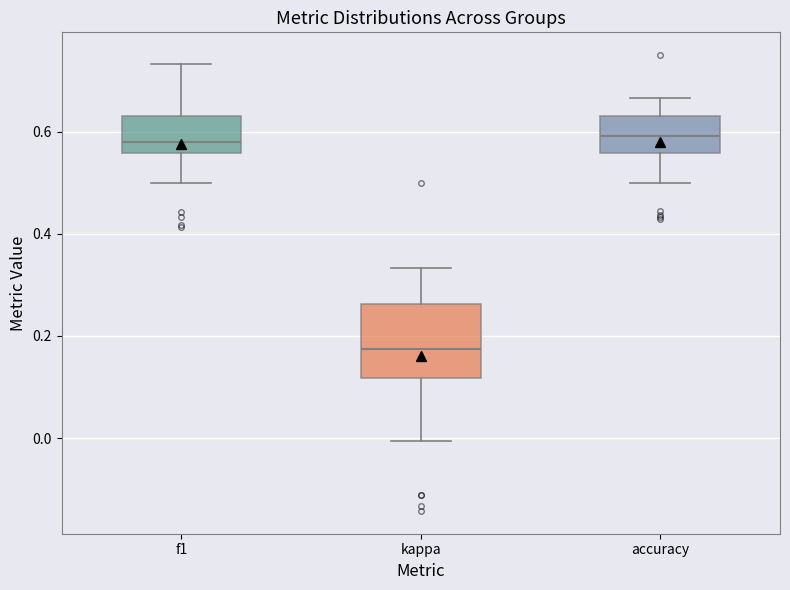

Reading left to right, transcribe this box plot: for each box, give where its median line is, the range the box spans, and where its two whiskers end, as read against the y-axis. The values are not printed on the chart, so give them approximately, as read against the axis.

f1: median 0.58, box 0.56 to 0.64, whiskers 0.50 to 0.74
kappa: median 0.18, box 0.12 to 0.26, whiskers 0.00 to 0.34
accuracy: median 0.60, box 0.56 to 0.64, whiskers 0.50 to 0.66